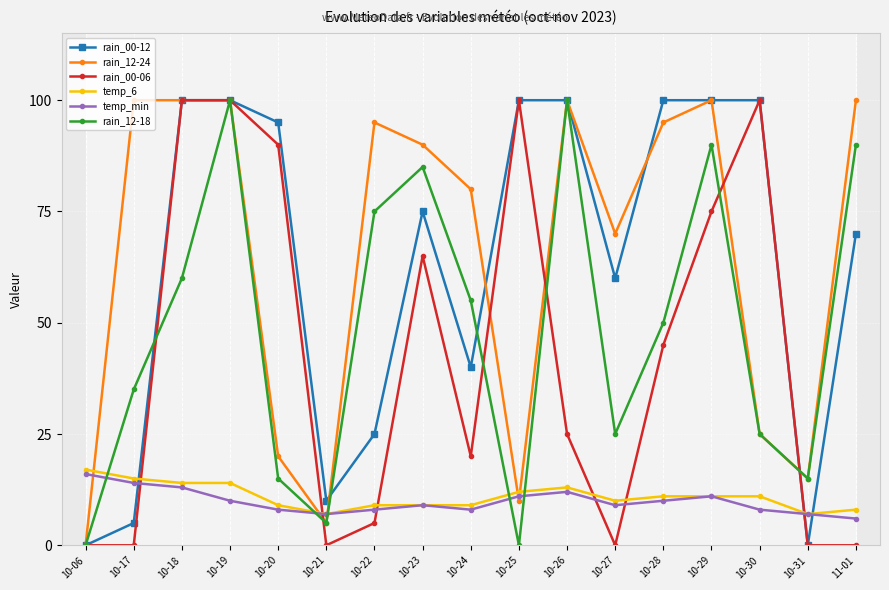

How many series are shown in this chart?

6